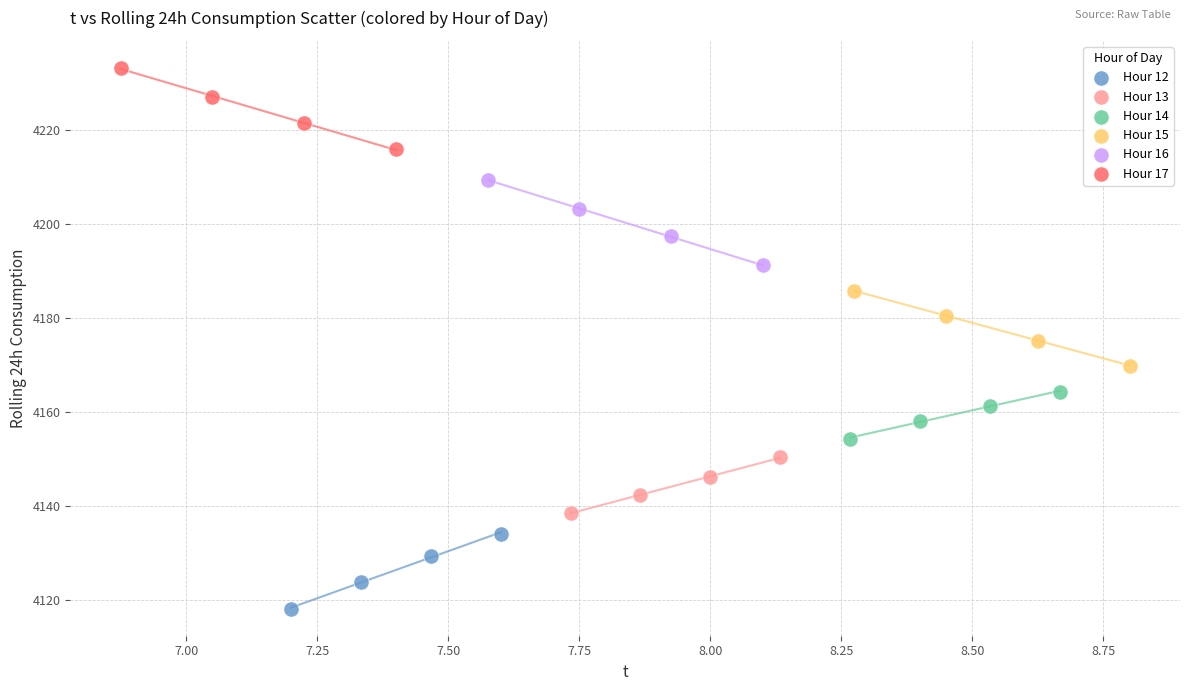

Which series contains the lowest Y value?

Hour 12